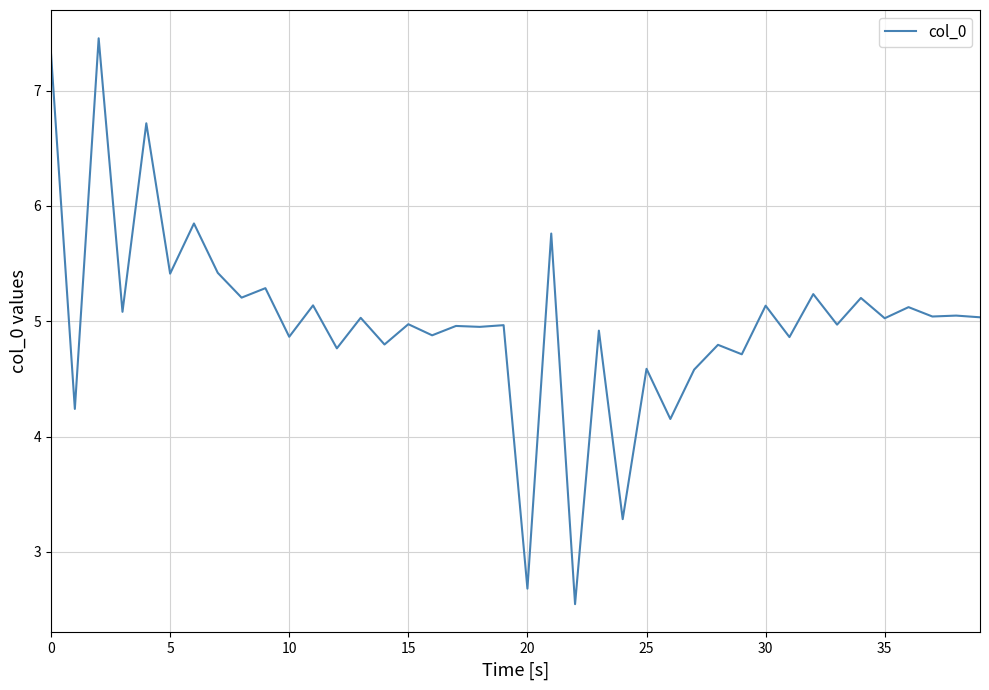

What is the maximum value shown in the chart?

7.5